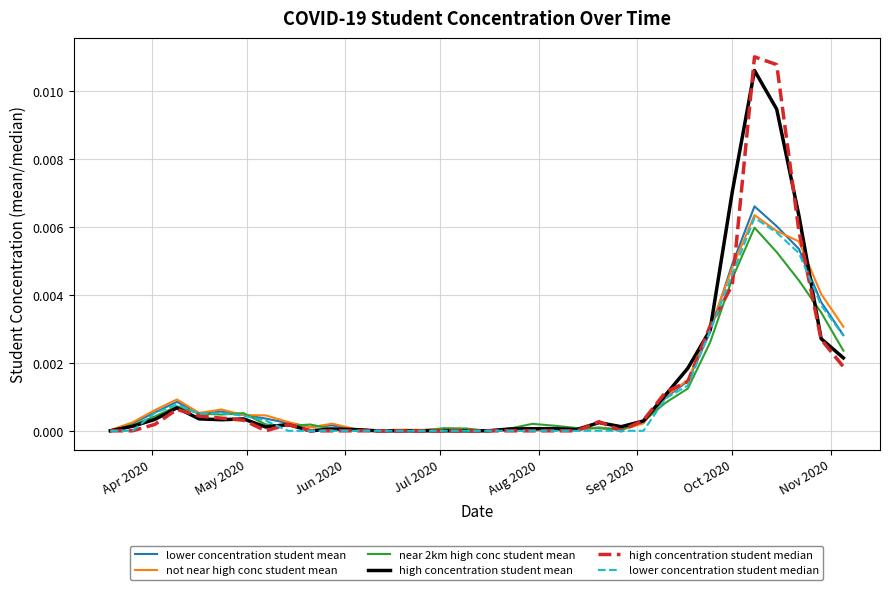

Which series has the largest range (max minus min)?

high concentration student median